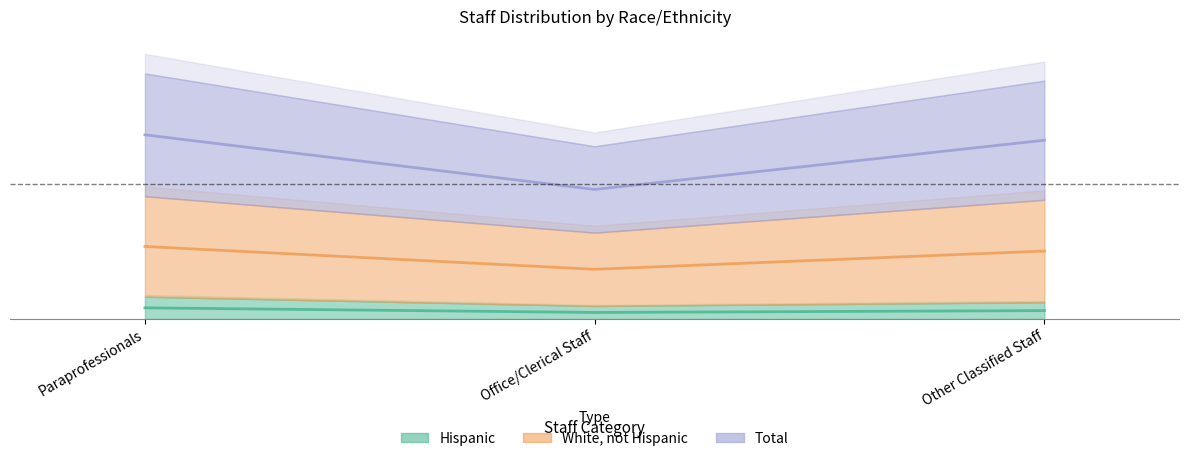

What is the difference between the Hispanic values at Paraprofessionals and Office/Clerical Staff?

1.2